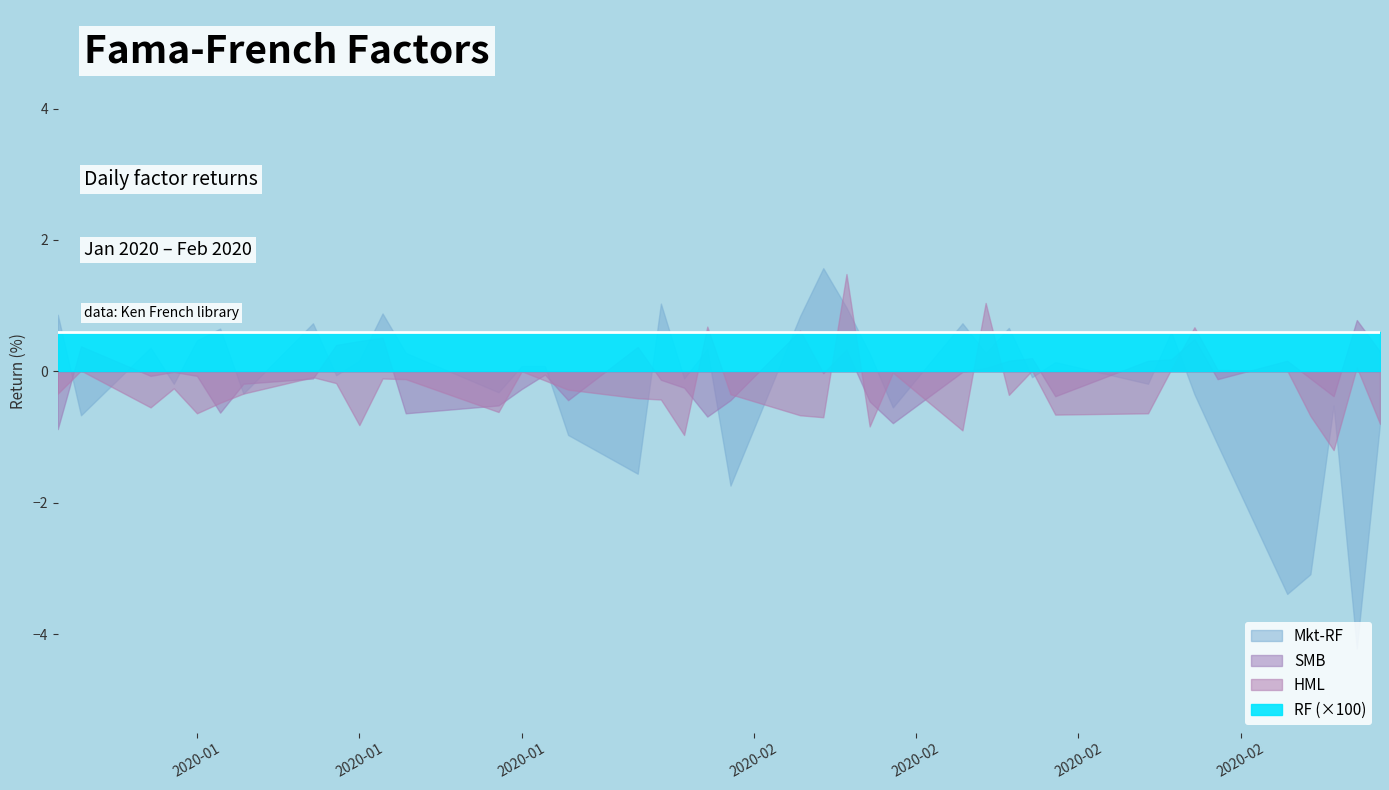

Is it true that Mkt-RF equals 0.4 at 2020-01-06?

True